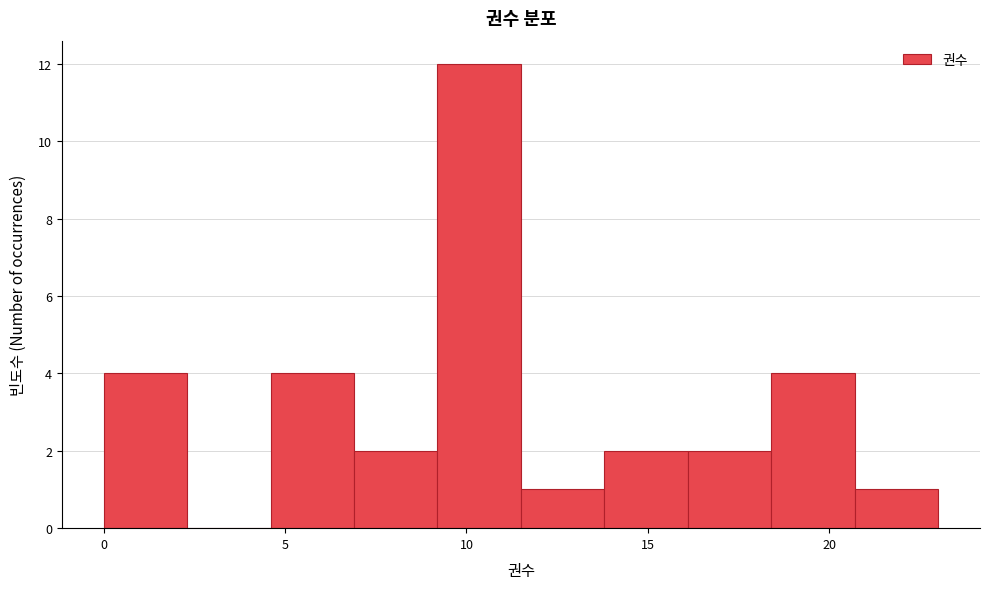

Over which range of the x-axis is the bar tallest?

9.2 to 11.5